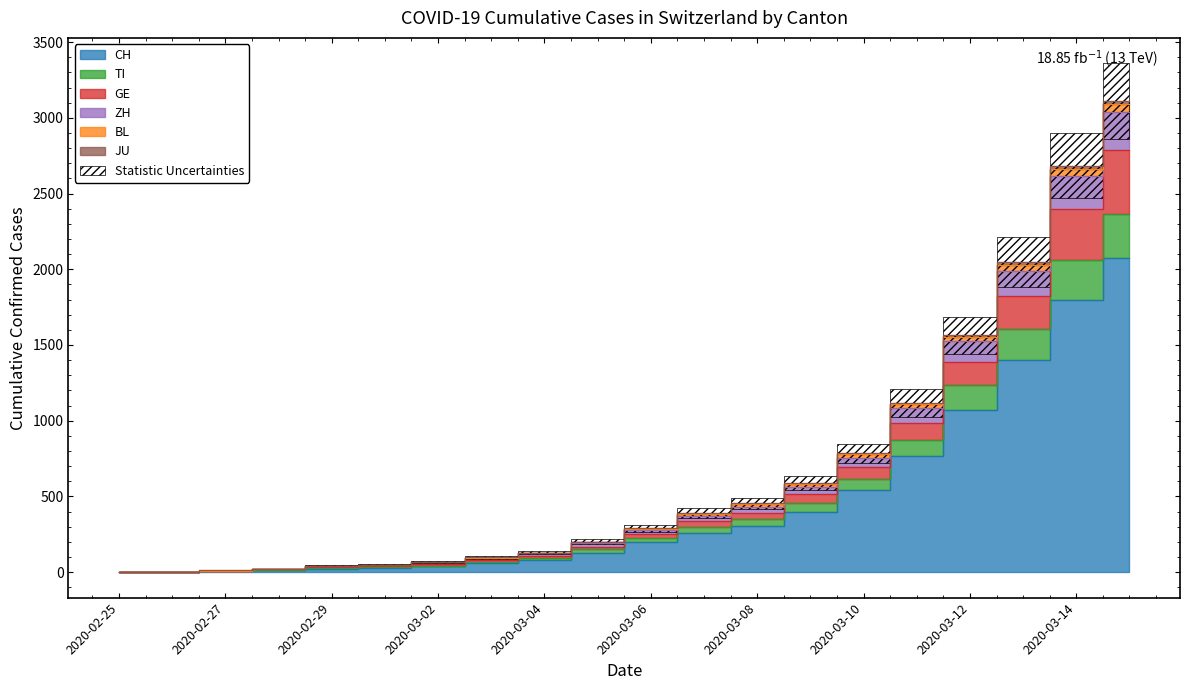

How many positive values does the GE series have?

19